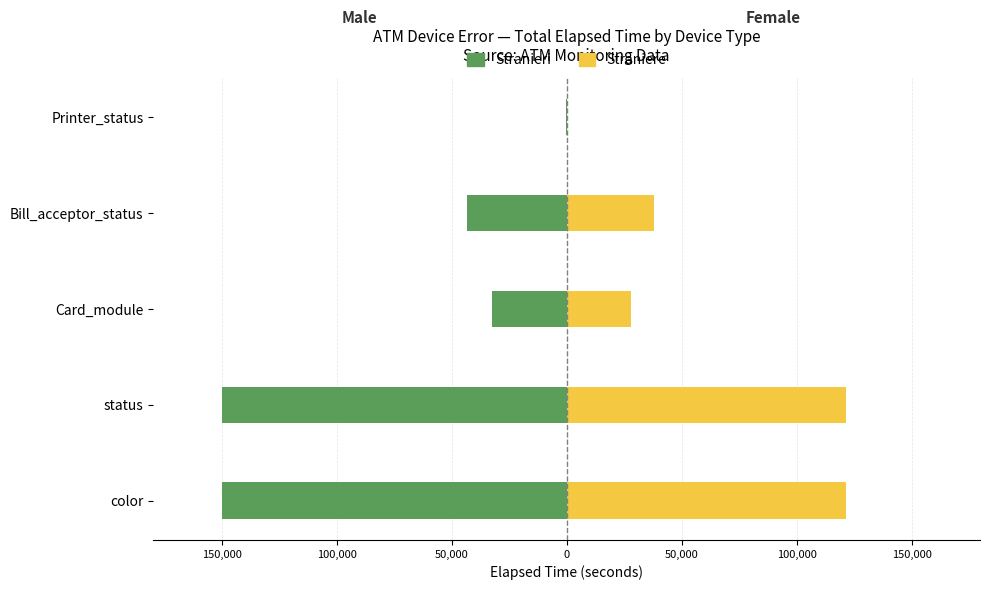

What is the sum of all Straniere values?

309292